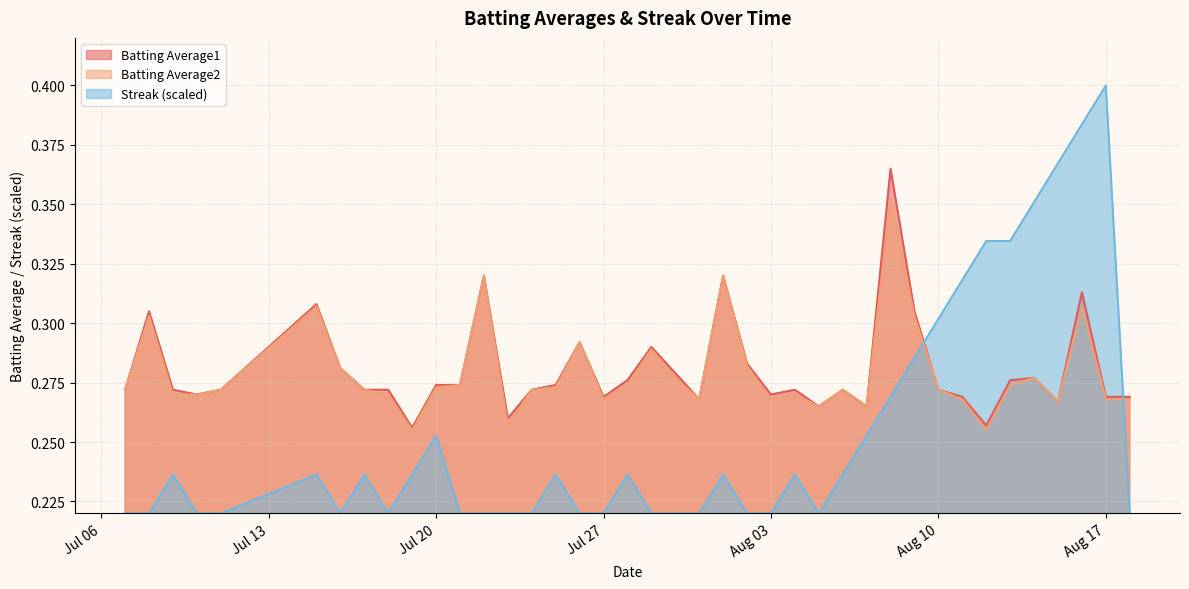

True or false: Batting Average2 has a value of 0.4 at Aug 10.

False